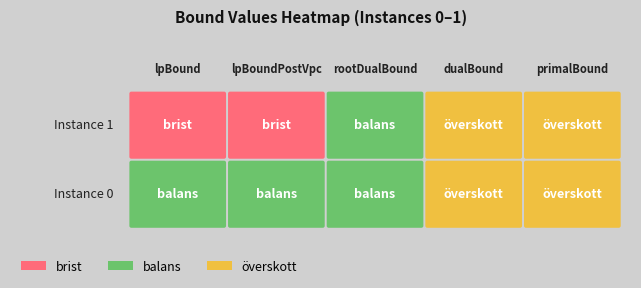

At 1, list the series in order from largest to smallest.

dualBound, primalBound, rootDualBound, lpBound, lpBoundPostVpc